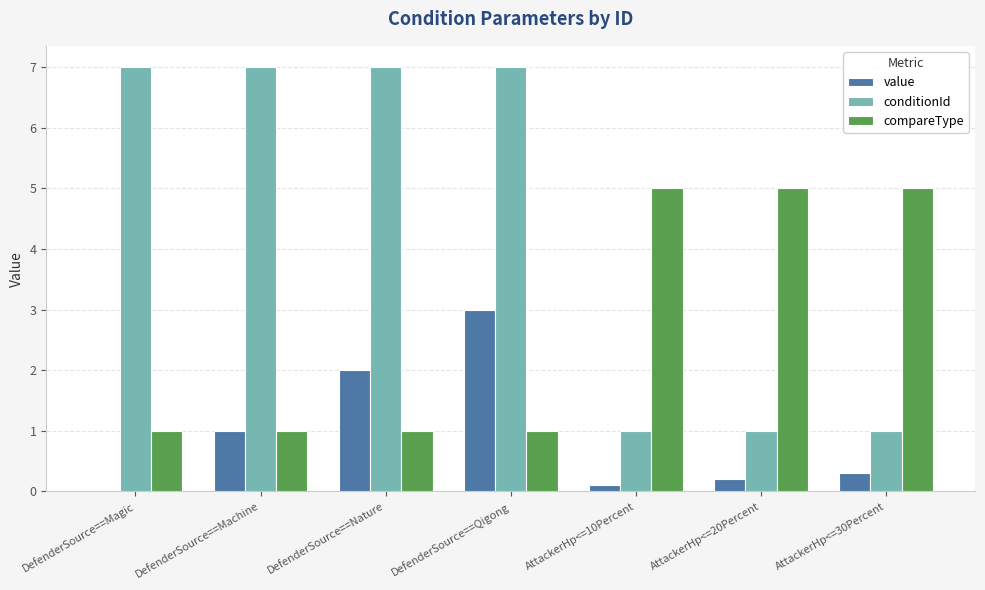

What is the sum of all conditionId values?

31.0